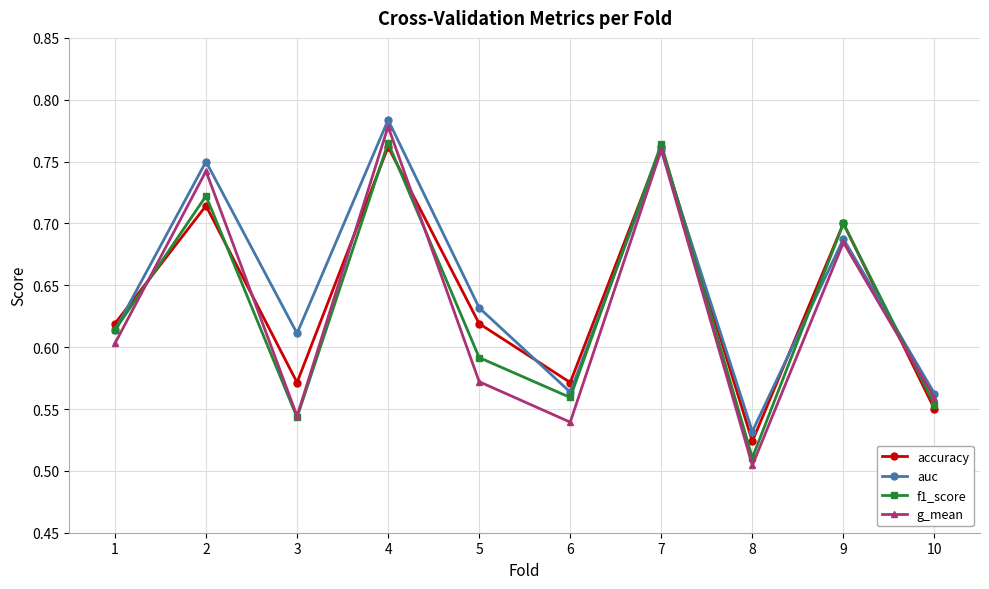

How many lines are shown in the chart?

4